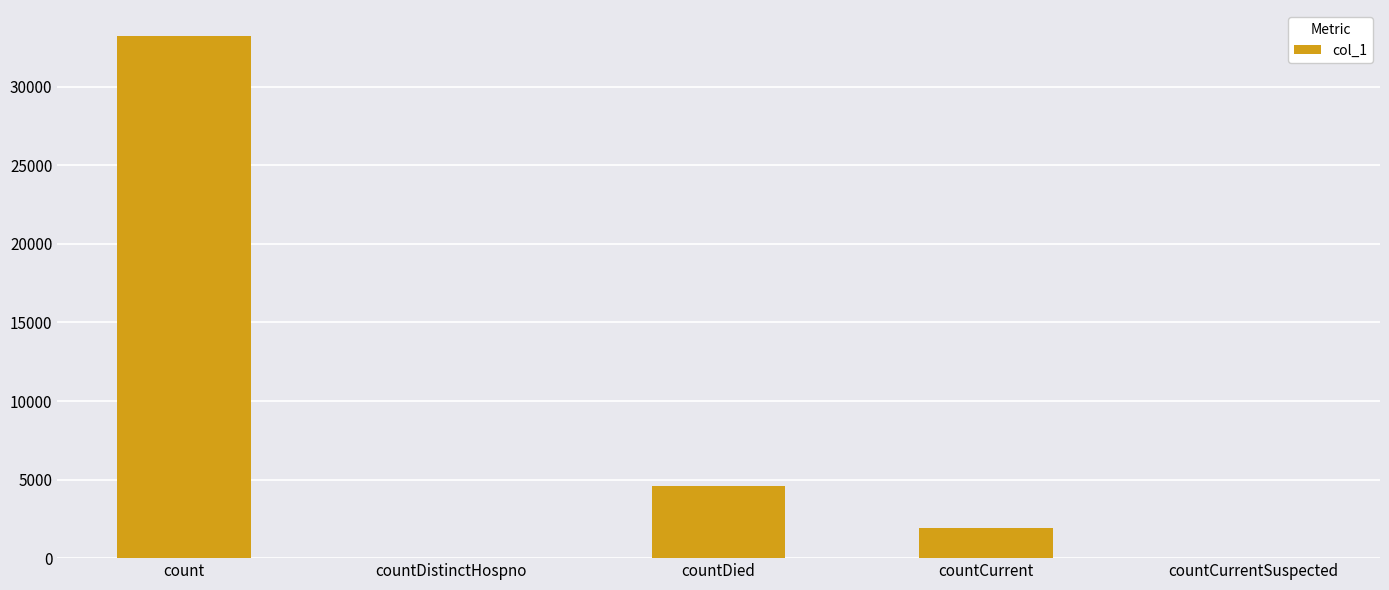

What is the approximate value at countDied?

4572